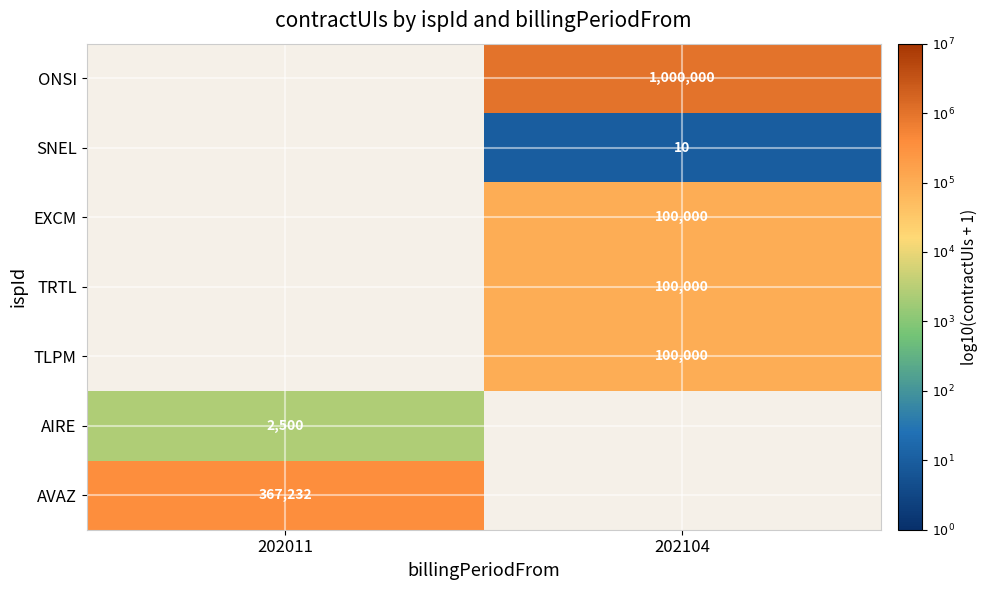

How many positive values does the ONSI series have?

1